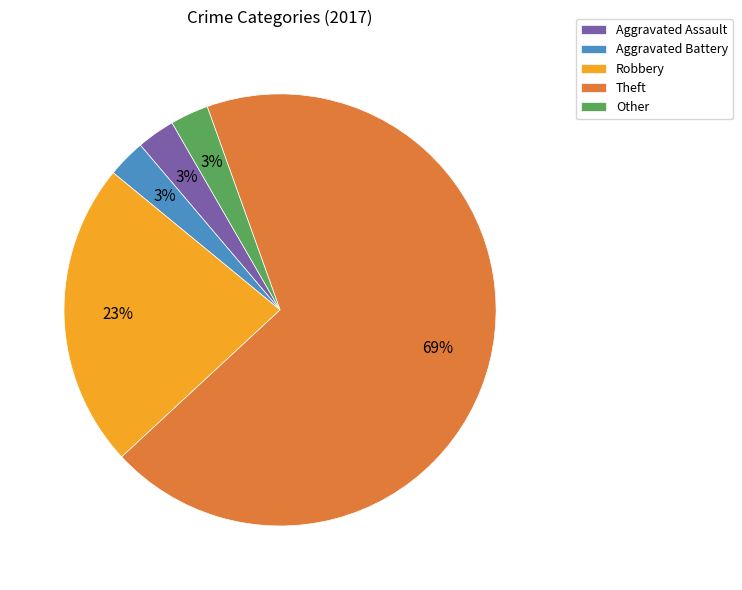

Is it true that Other is 3% of the pie?

True